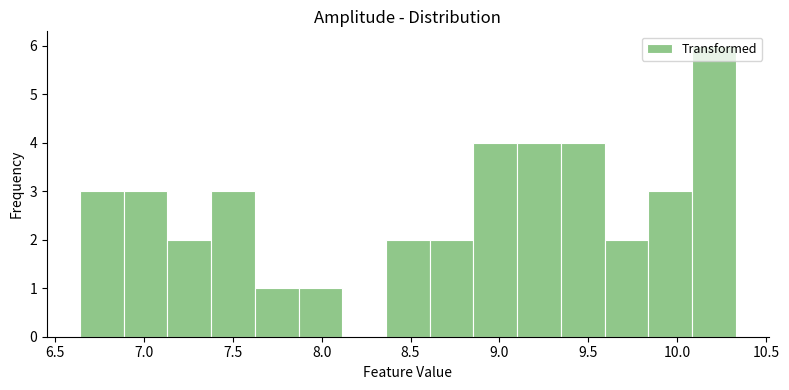

Reading left to right, transcribe this chart: for each bar, give the range it covers on the x-axis and its height. Neither the bar edges nor the heights are printed on the chart, so give them approximately, as read against the axes.

6.65 to 6.90: 3
6.90 to 7.15: 3
7.15 to 7.40: 2
7.40 to 7.60: 3
7.60 to 7.85: 1
7.85 to 8.10: 1
8.10 to 8.35: 0
8.35 to 8.60: 2
8.60 to 8.85: 2
8.85 to 9.10: 4
9.10 to 9.35: 4
9.35 to 9.60: 4
9.60 to 9.85: 2
9.85 to 10.10: 3
10.10 to 10.35: 6